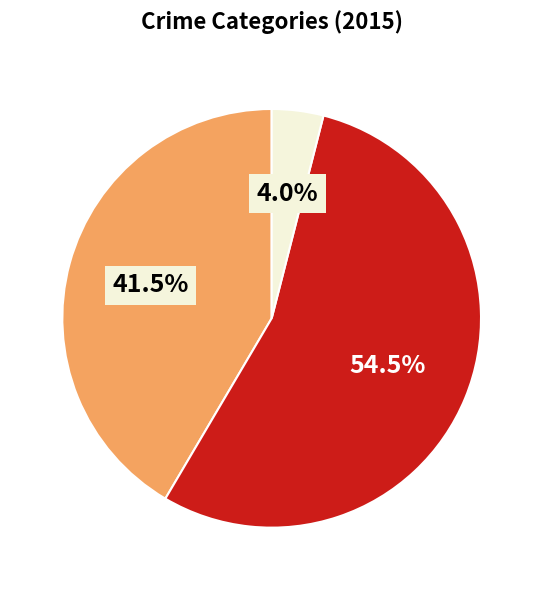

Is there any slice that represents more than half of the pie?

Yes